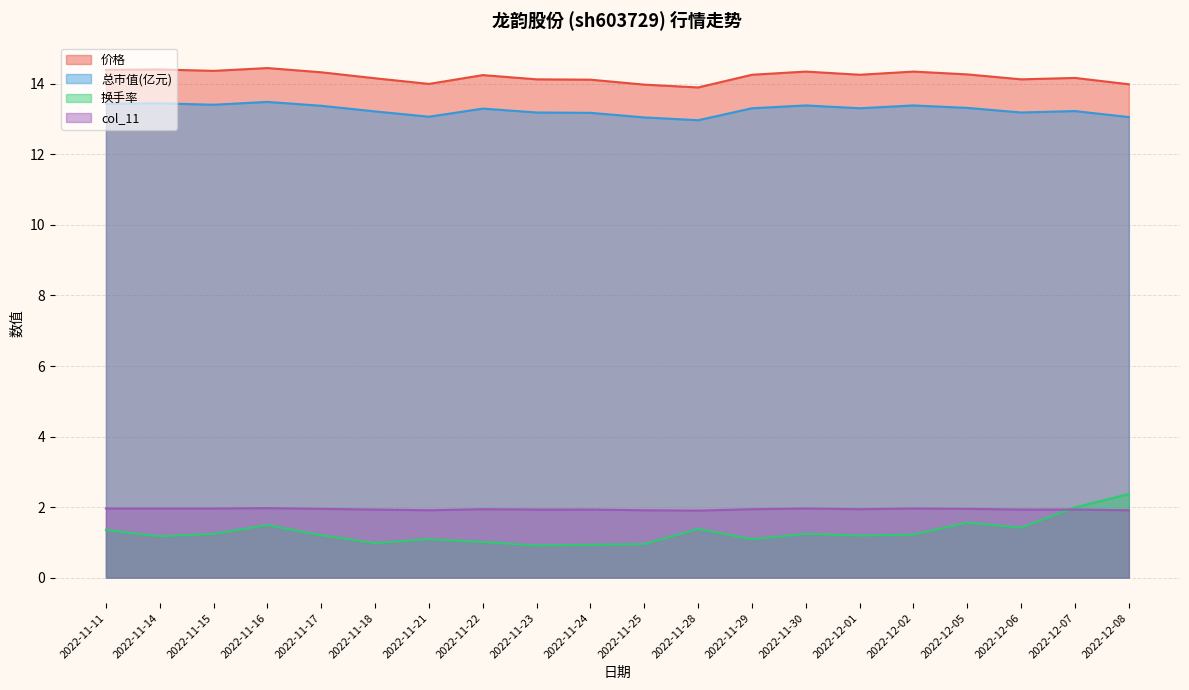

In 换手率, how many points are lower than both neighbors (excluding endpoints)?

6